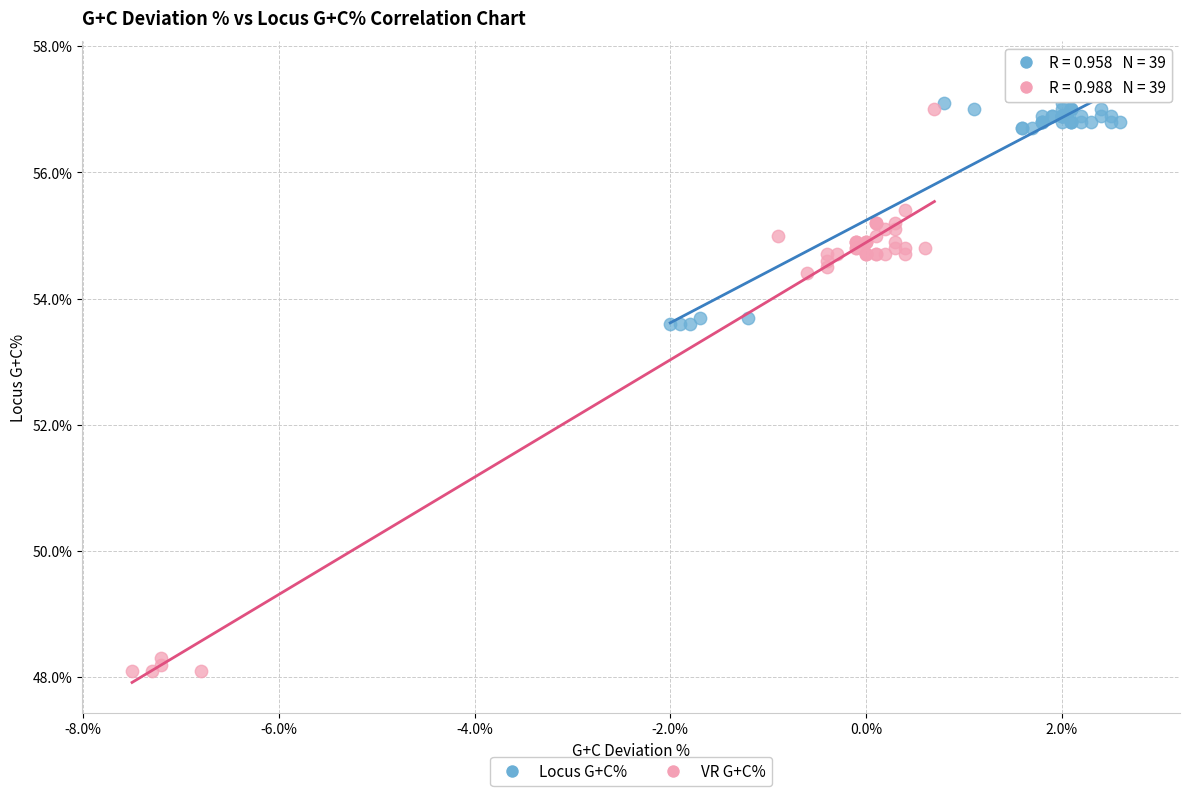

Which series has the largest Y range (max minus min)?

VR G+C%